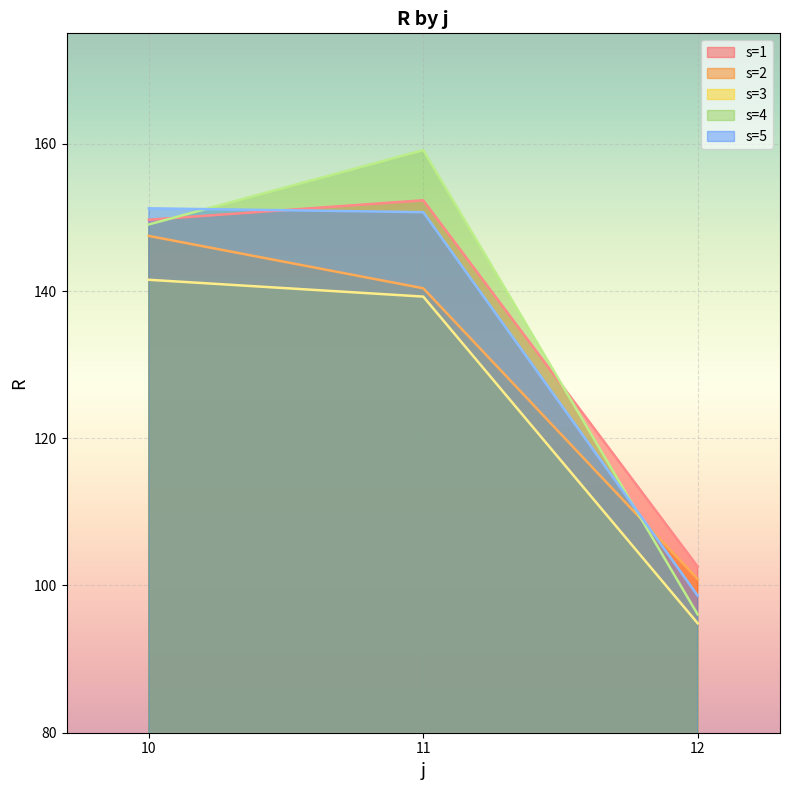

What is the sum of all s=2 values?

388.7